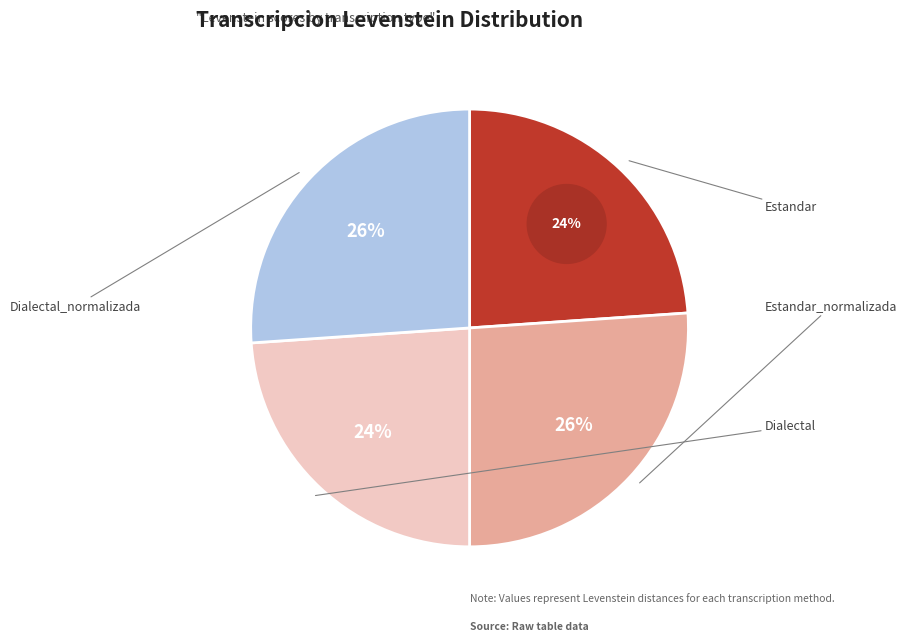

Count the number of slices in the pie.

4